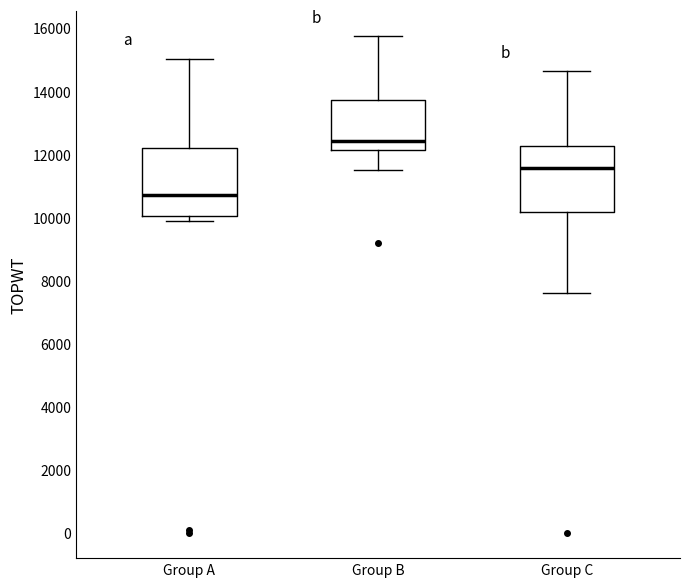

Which box has the lowest median line?

Group A